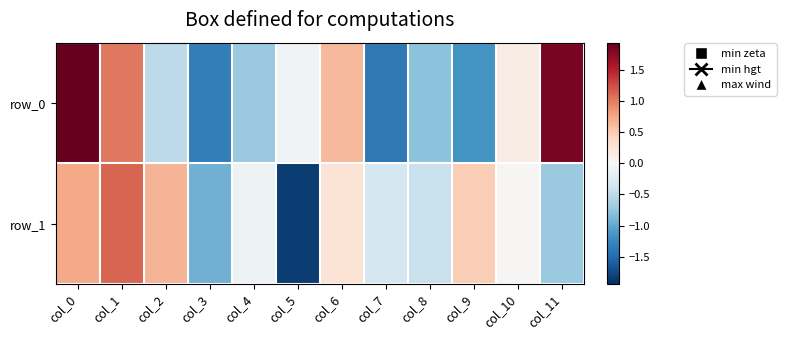

List the labels in order of row_0 value, smallest first.

col_7, col_3, col_9, col_8, col_4, col_2, col_5, col_10, col_6, col_1, col_11, col_0